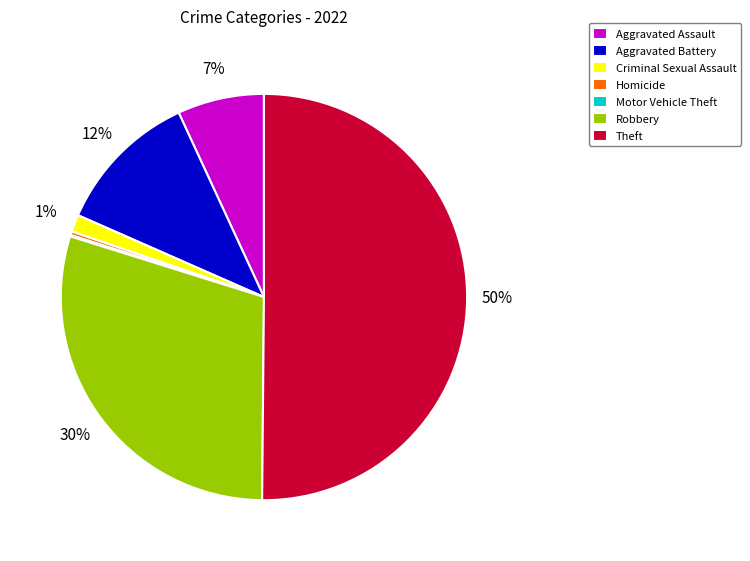

To the nearest percent, what is the difference between the largest and smallest slice percentages?

50%